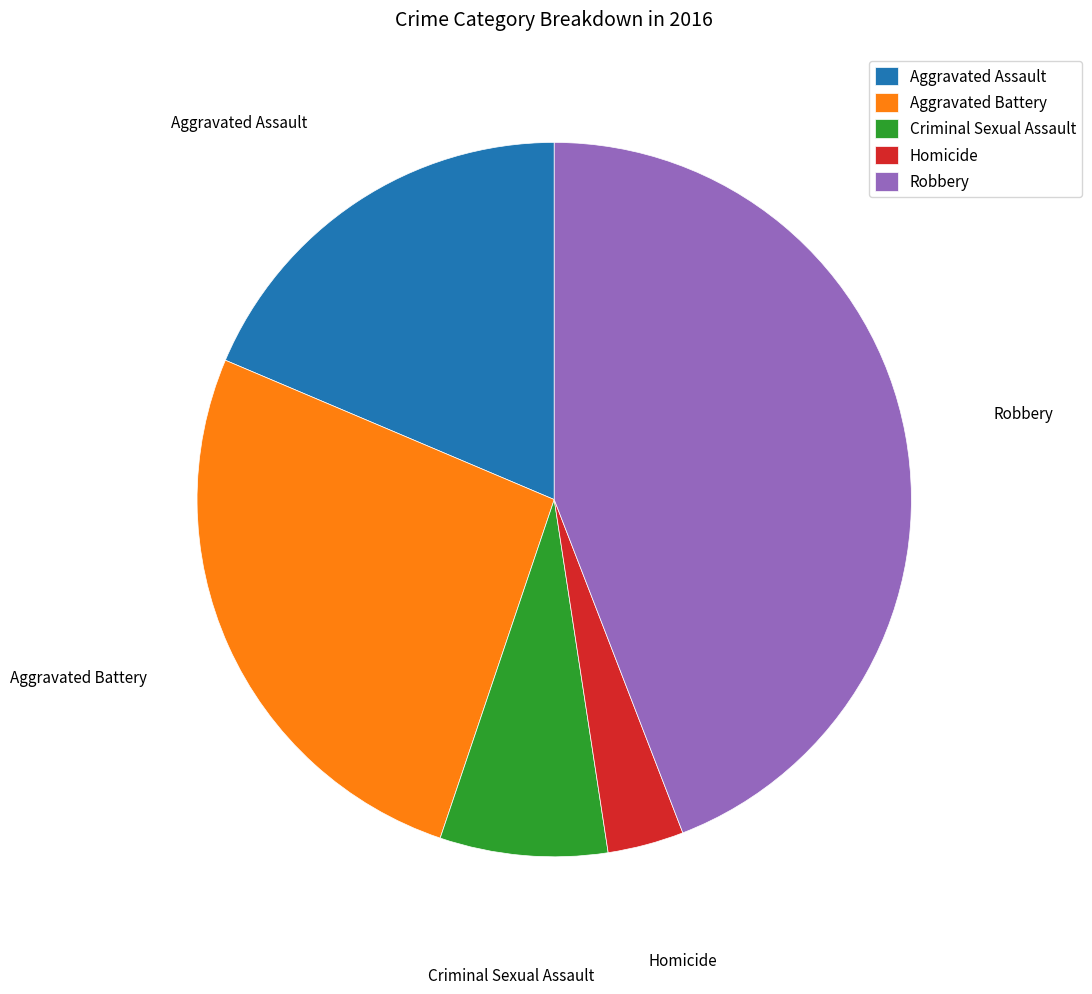

Rank the categories by value from lowest to highest.

Homicide, Criminal Sexual Assault, Aggravated Assault, Aggravated Battery, Robbery